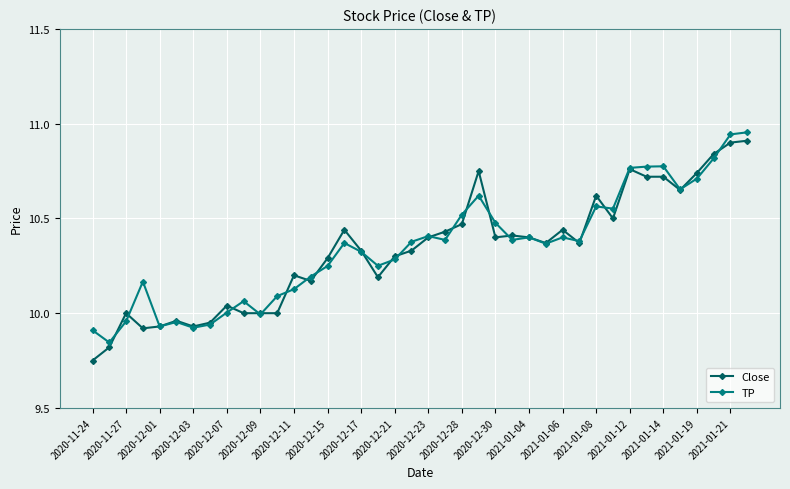

At how many categories does at least one series exceed 9?

40